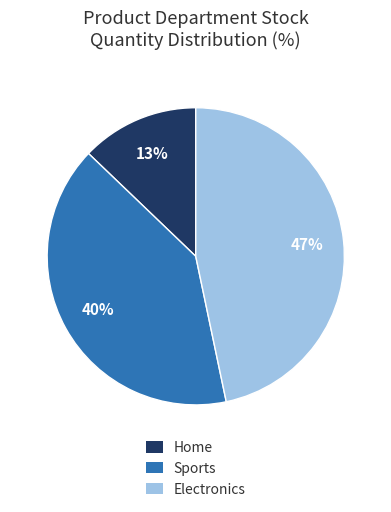

Between Home and Electronics, which is larger?

Electronics